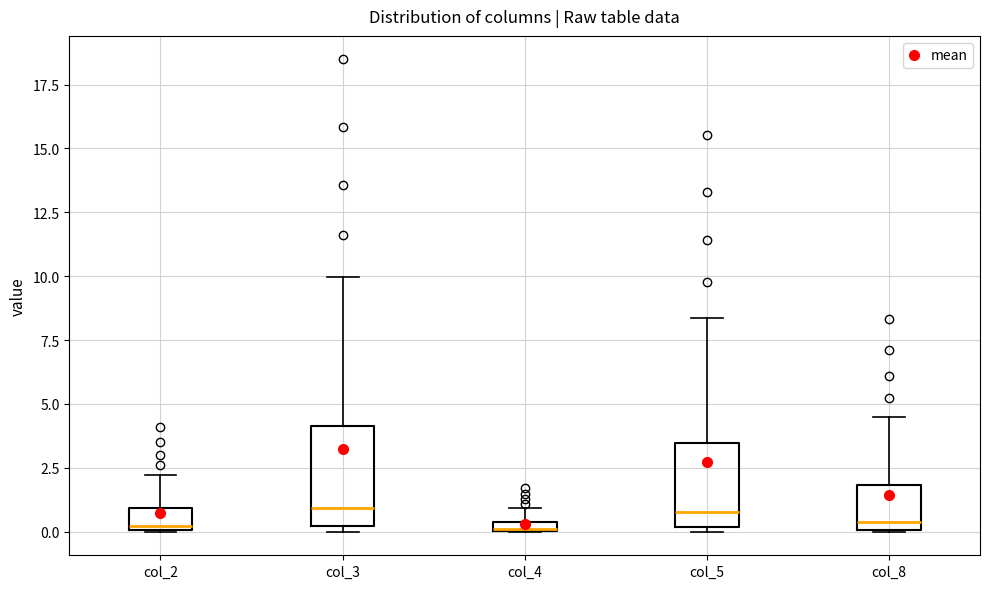

Where is the upper edge of the box for col_4 on the y-axis? The values are not printed on the chart, so give them approximately, as read against the axis.

0.5